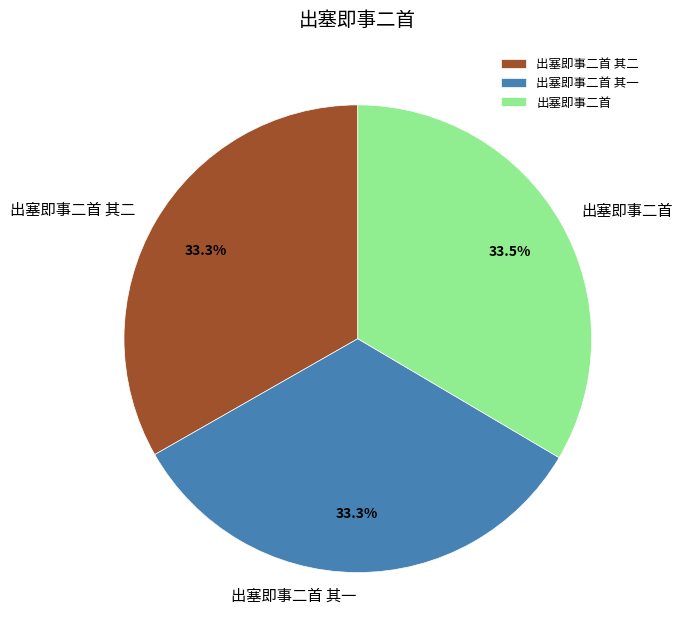

What is the ratio of the value at 出塞即事二首 其二 to the value at 出塞即事二首 其一?

1.0